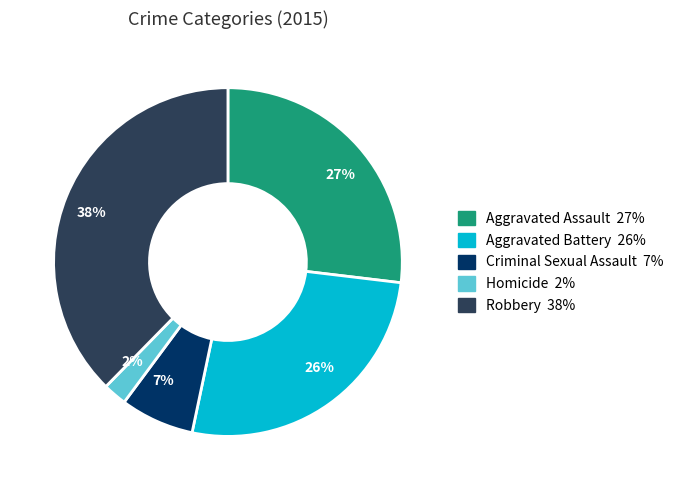

Does Aggravated Assault account for over 50% of the chart?

No